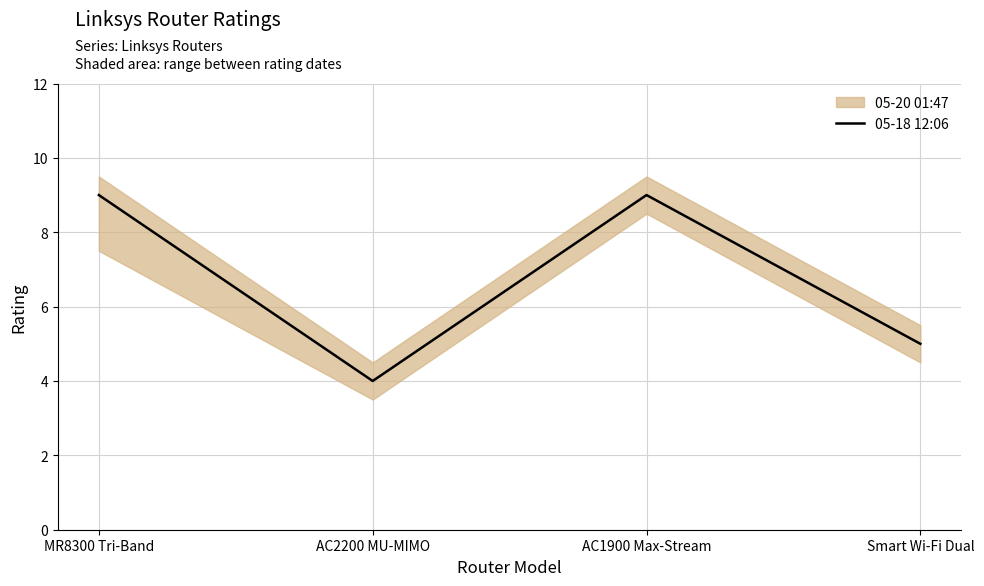

What is the ratio of the value at AC2200 MU-MIMO to the value at AC1900 Max-Stream?

0.4